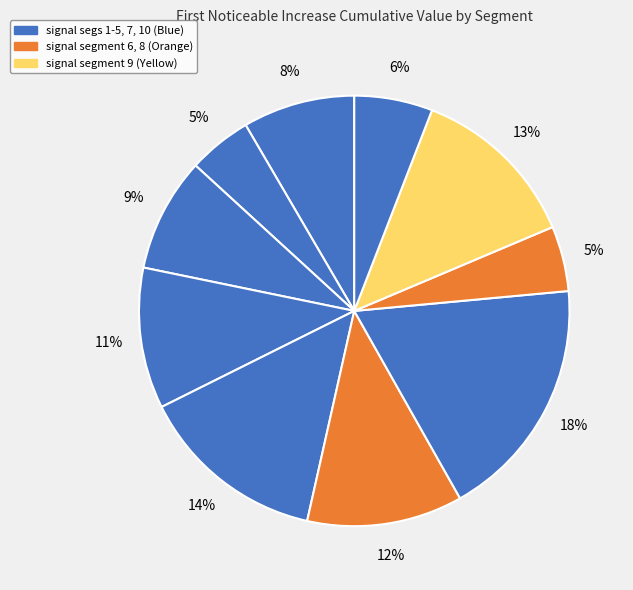

How many segments does this pie chart have?

10